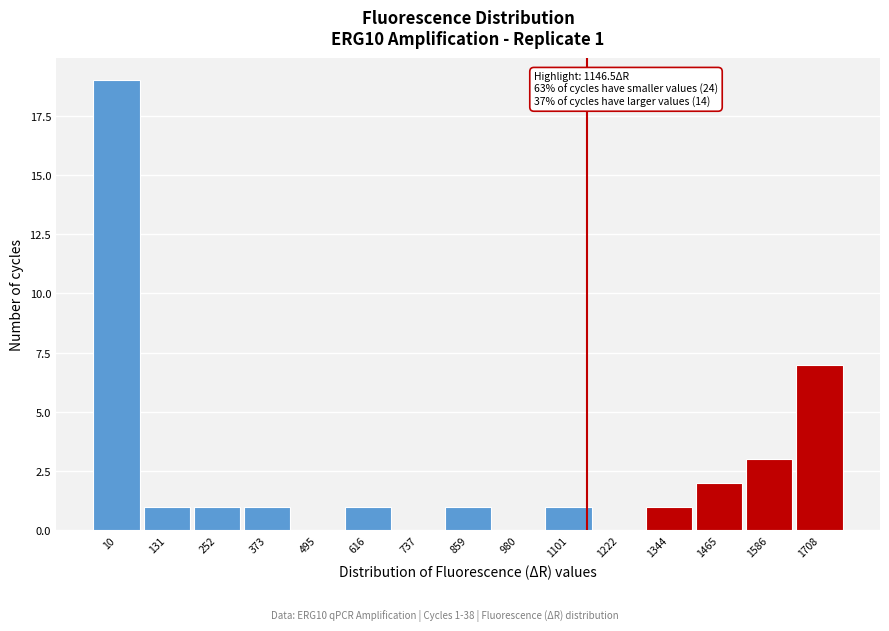

Which range on the x-axis has the tallest bar?

-60 to 80